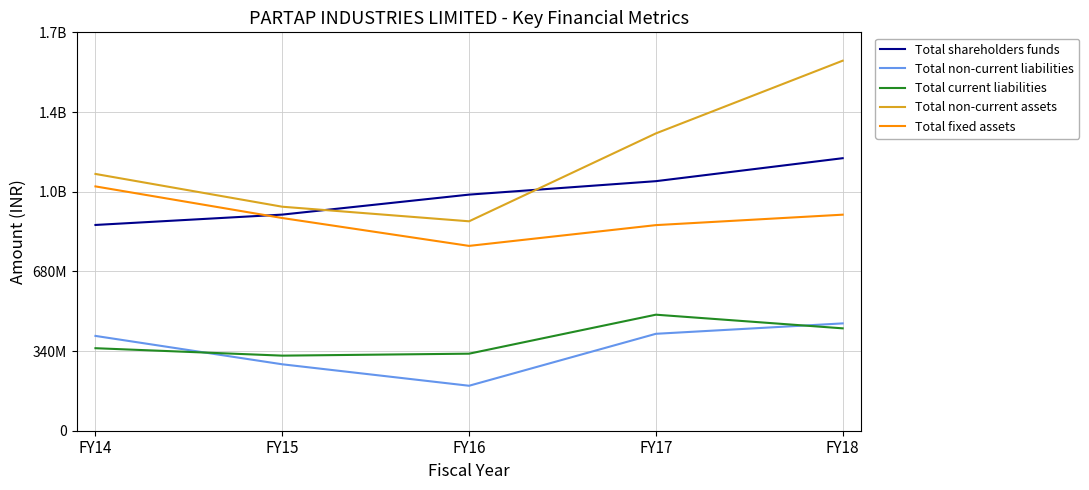

What are all the series names shown in the legend?

Total shareholders funds, Total non-current liabilities, Total current liabilities, Total non-current assets, Total fixed assets